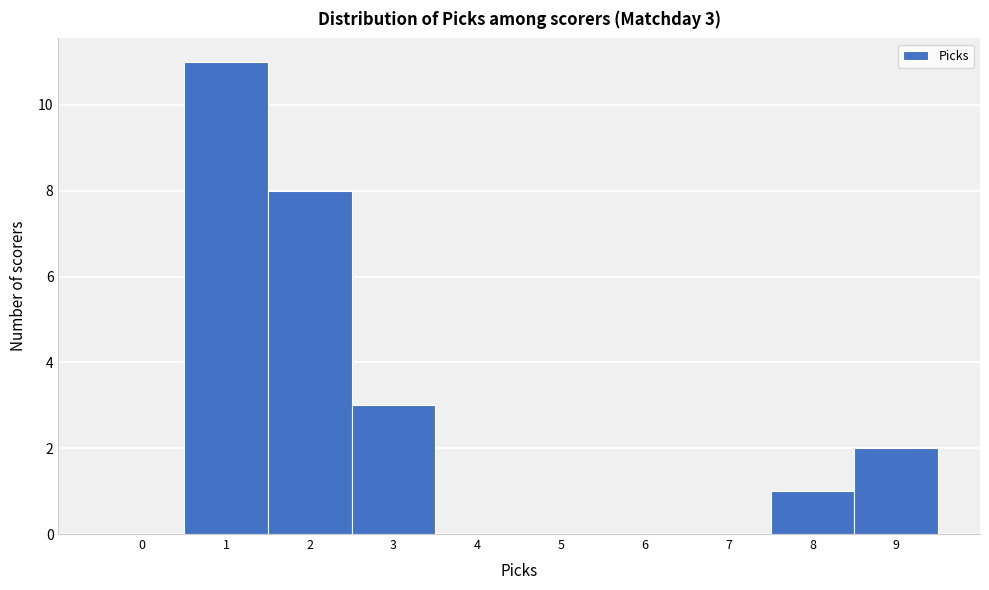

Over which range of the x-axis is the bar tallest?

0.5 to 1.5